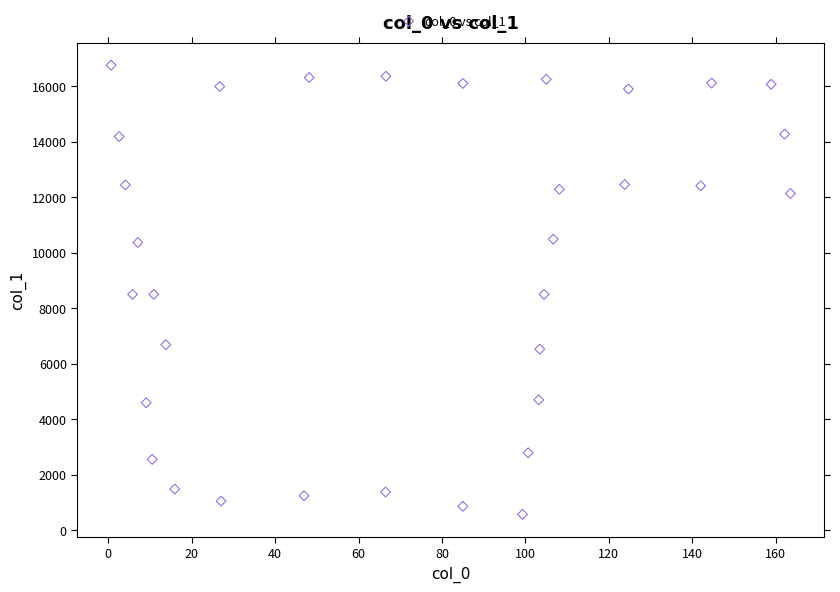

What is the range of X values (max minus min)?

162.9